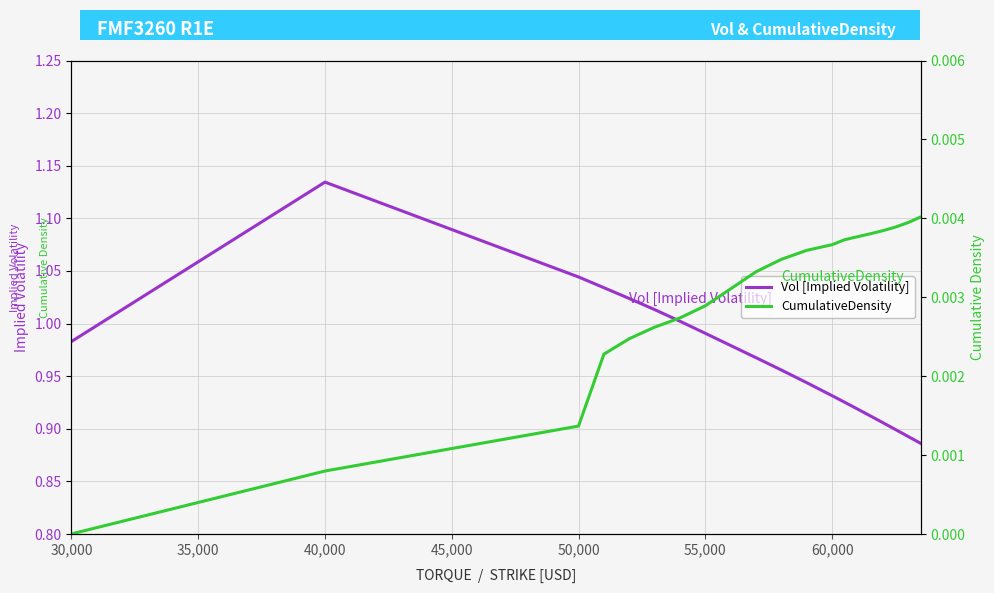

Does the chart have visible grid lines?

Yes